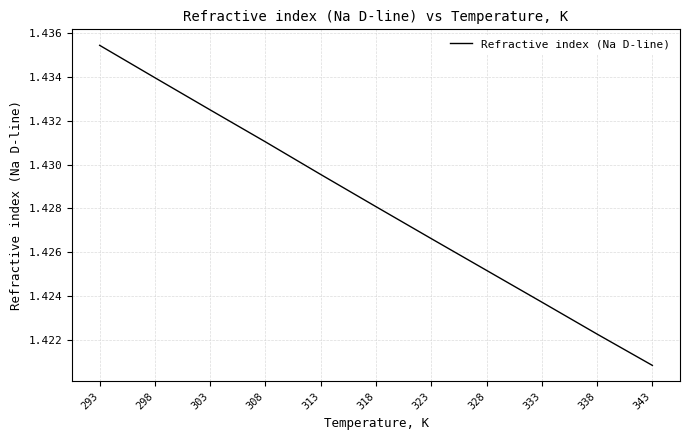

True or false: there are more than 0 points higher than both neighbors.

False